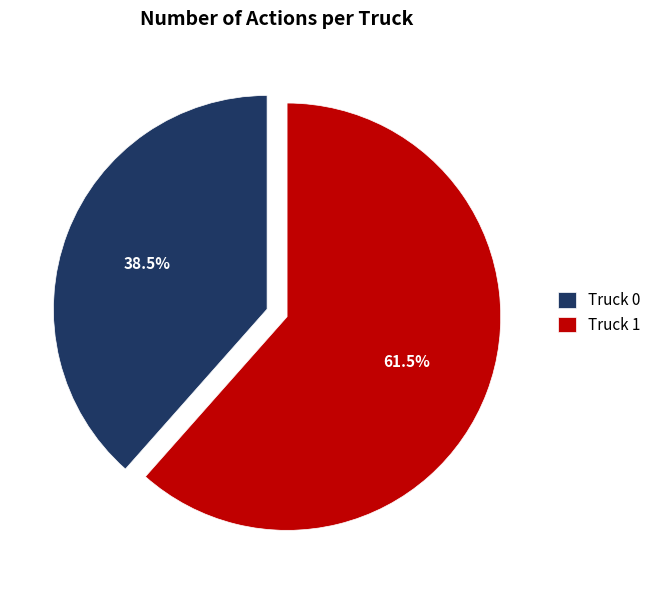

To the nearest percent, what is the difference between the largest and smallest slice percentages?

23%